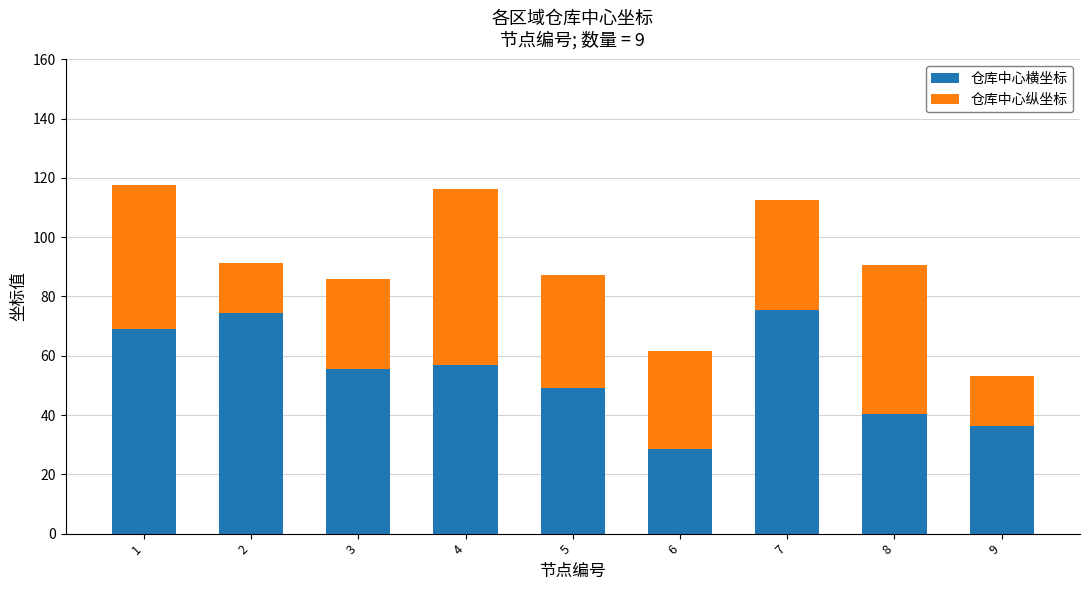

The value of 仓库中心横坐标 at 2 is 115.5. True or false?

False